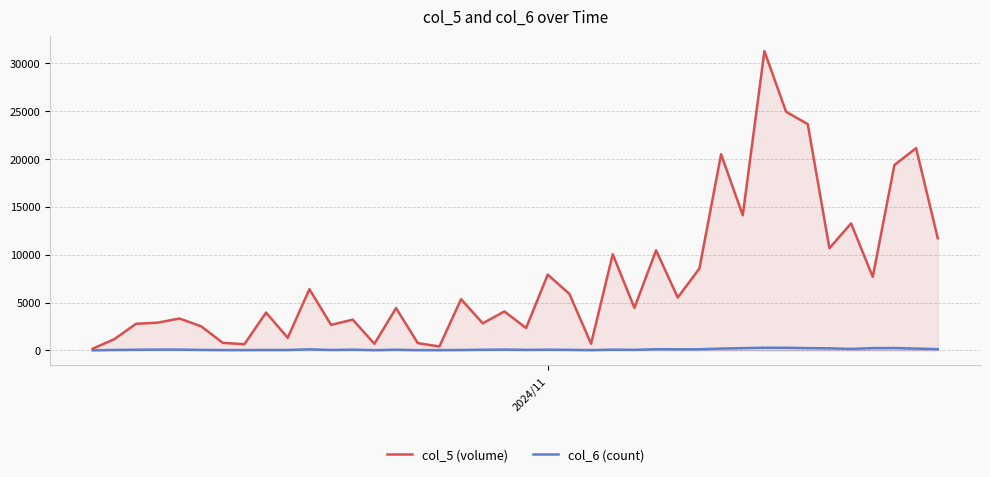

List the series in order of their overall mean, lowest first.

col_6 (count), col_5 (volume)